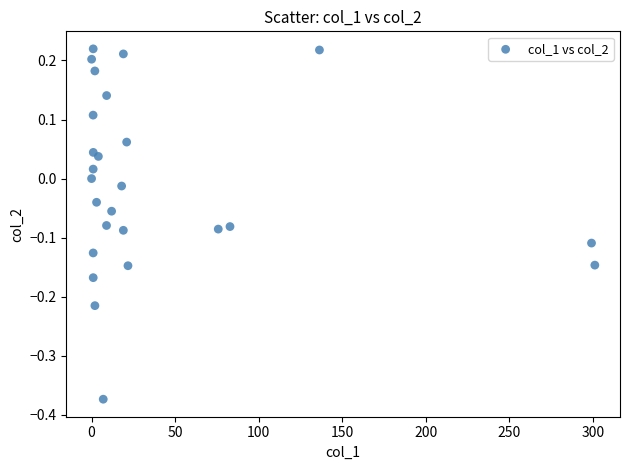

What is the range of X values (max minus min)?

301.2